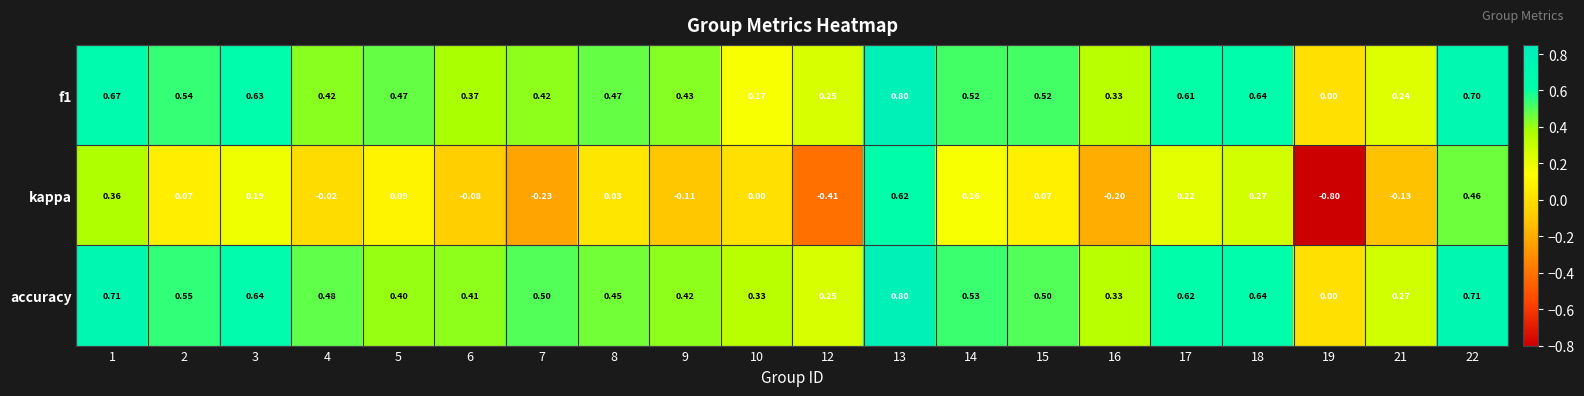

Which series has the largest total across all categories?

accuracy